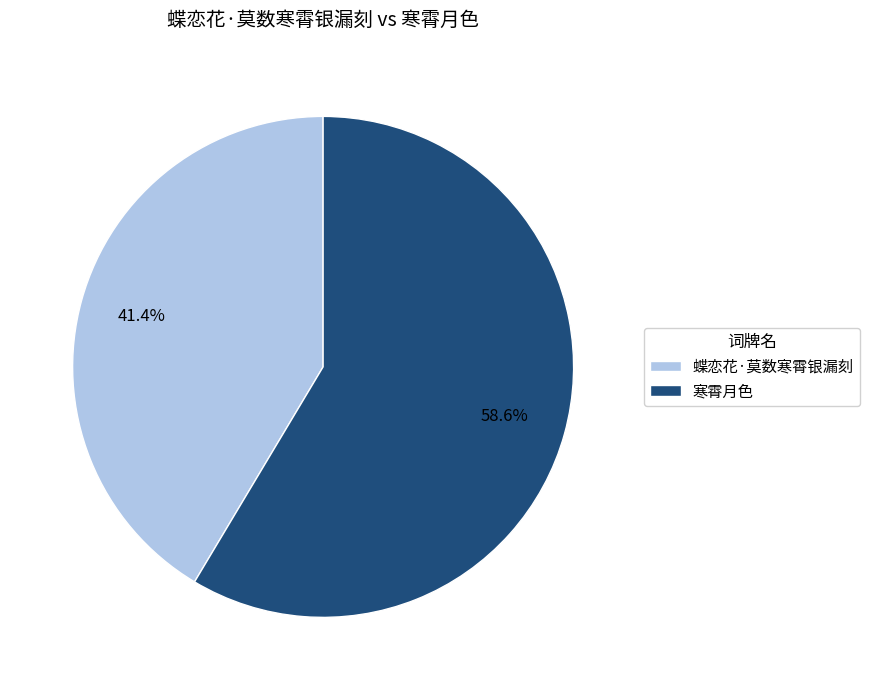

The 蝶恋花·莫数寒霄银漏刻 slice represents 41% of the pie. True or false?

True